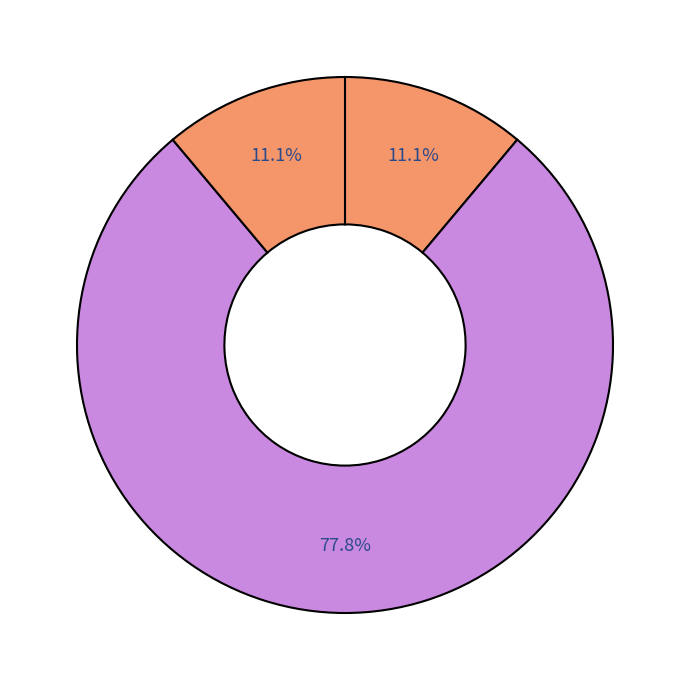

How many segments does this pie chart have?

3